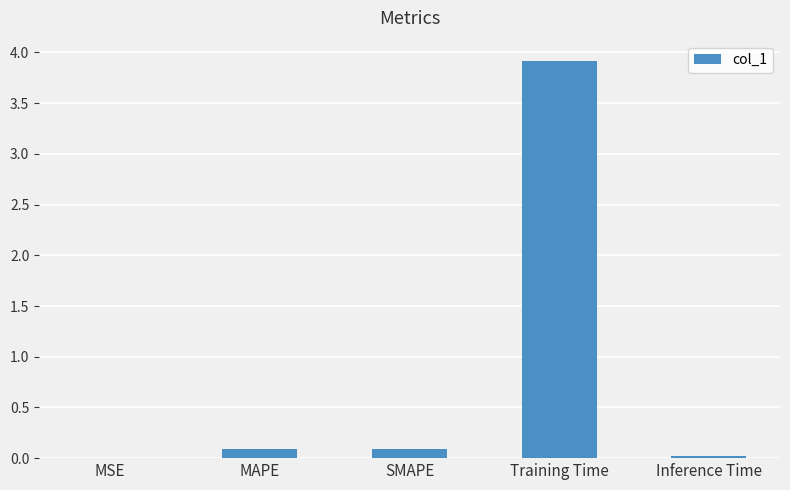

Which label corresponds to the largest value in the chart?

Training Time